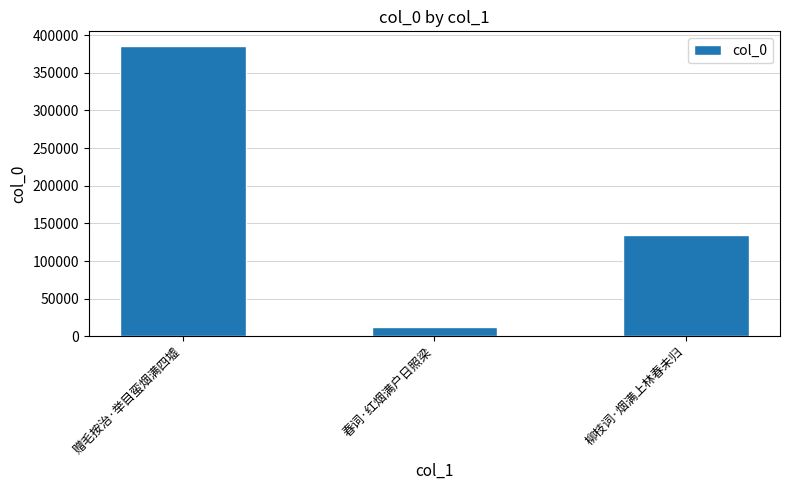

What is the difference between the maximum and minimum values?

373205